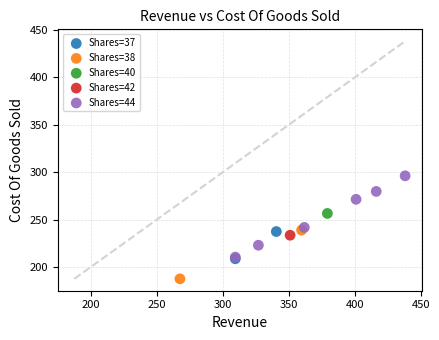

Which series reaches the minimum Y coordinate?

Shares=38